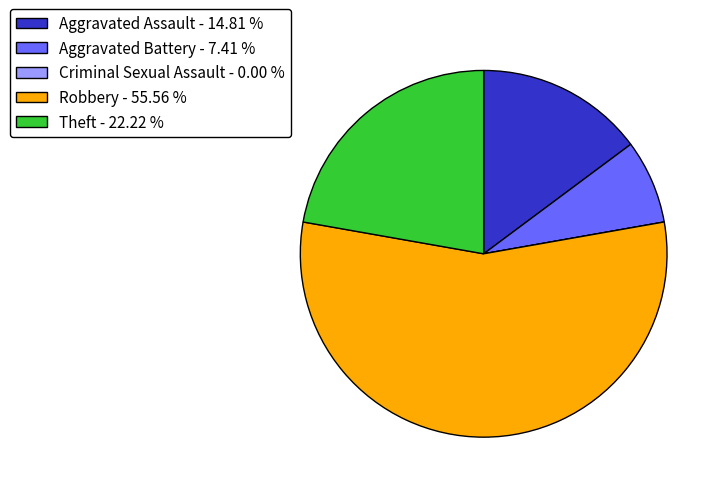

Which has a higher value, Theft - 22.22 % or Robbery - 55.56 %?

Robbery - 55.56 %